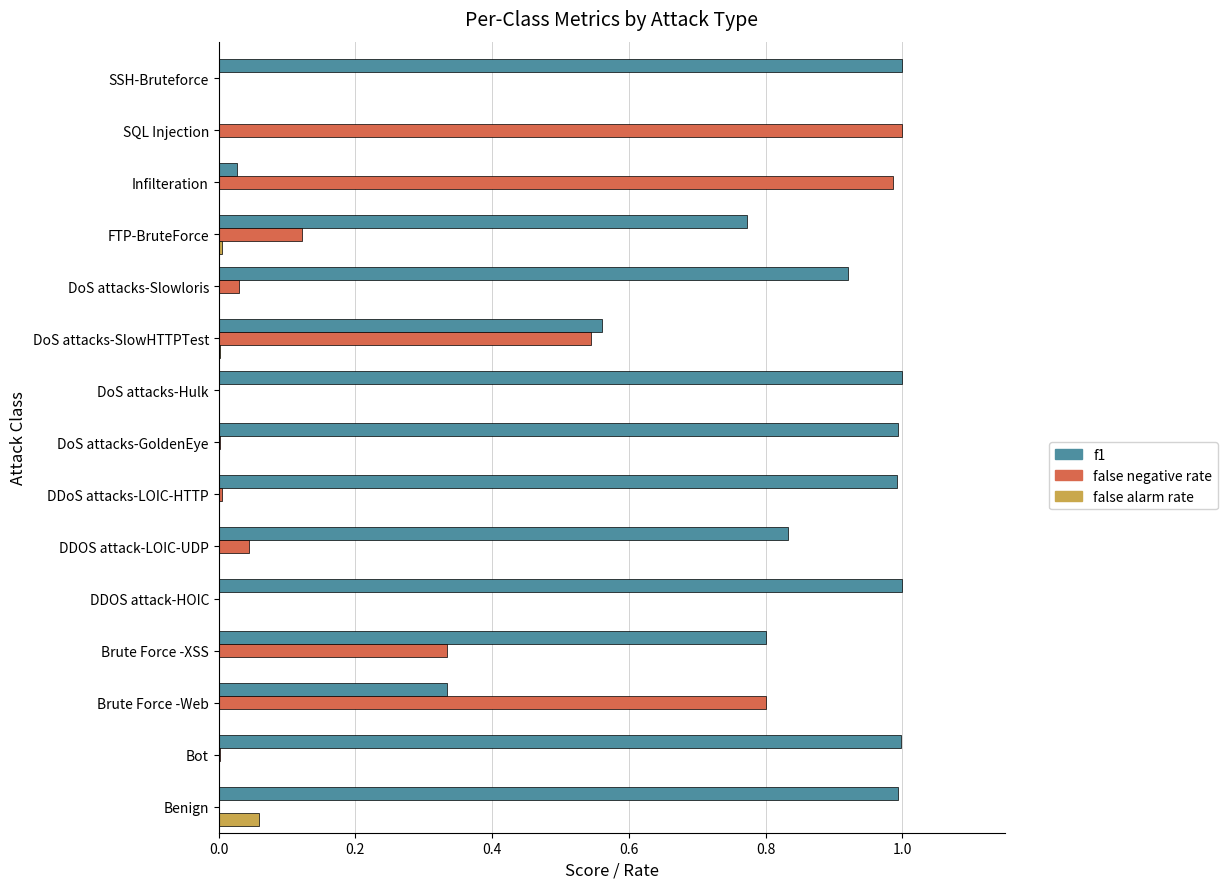

Between Brute Force -XSS and DDoS attacks-LOIC-HTTP, which series saw the biggest shift?

false negative rate